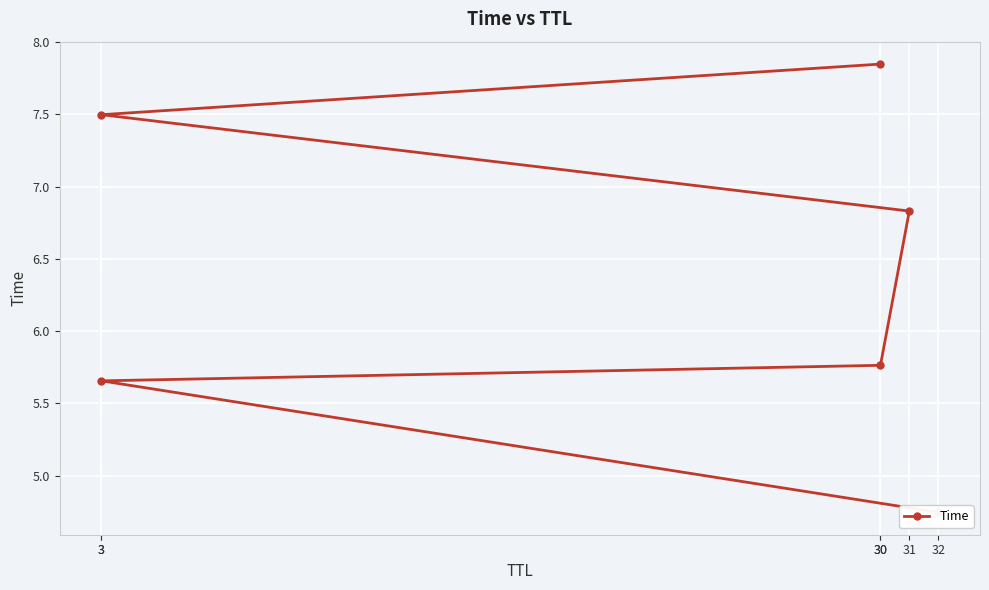

Rank the categories by value from highest to lowest.

30, 3, 31, 30, 3, 32